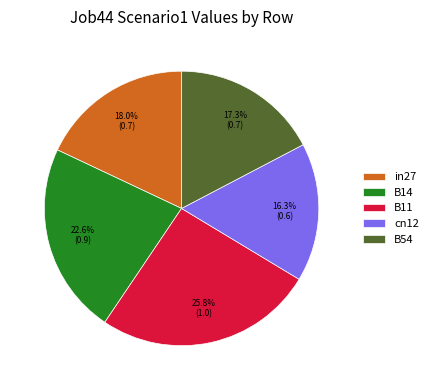

Is there any slice that represents more than half of the pie?

No